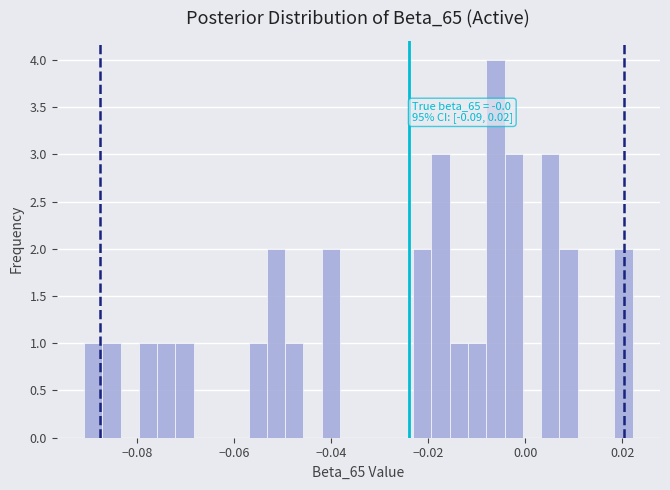

Around what value on the x-axis is the tallest bar? Give the approximate position of its centre, as read against the axis.

-0.006